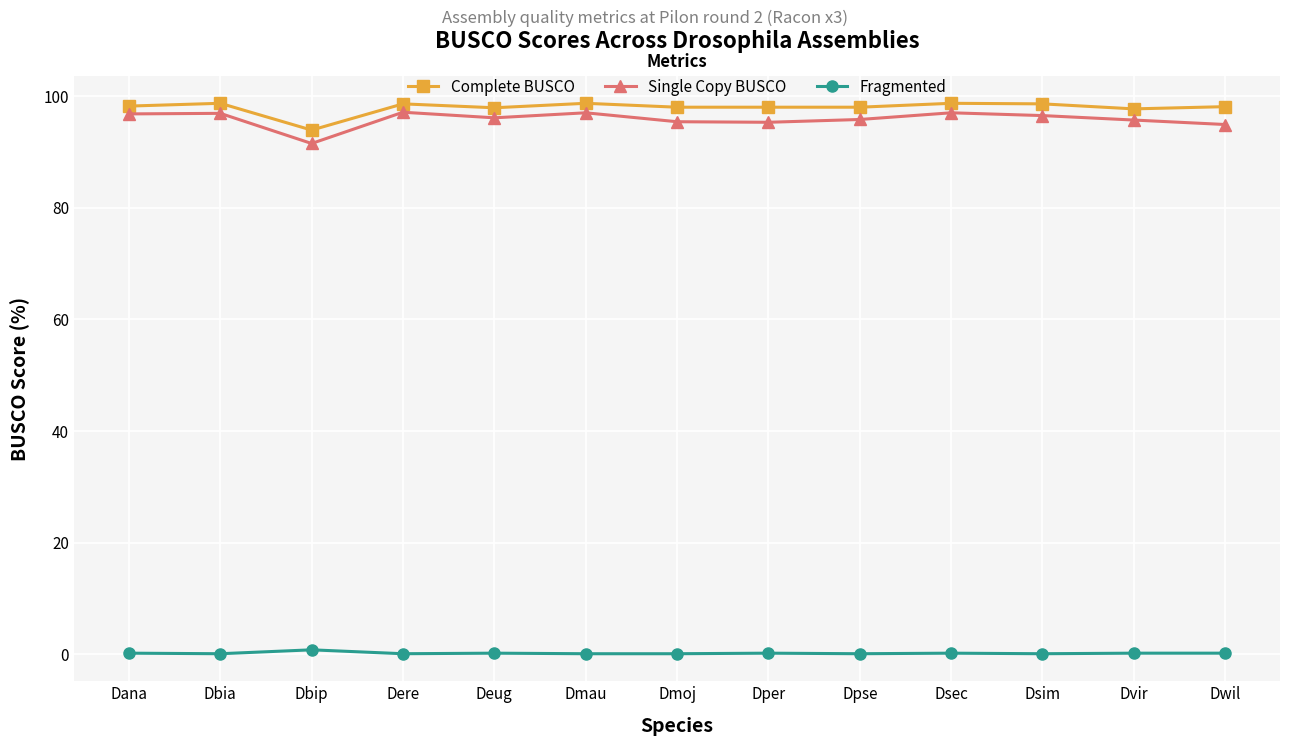

What is the minimum value for Single Copy BUSCO?

91.5